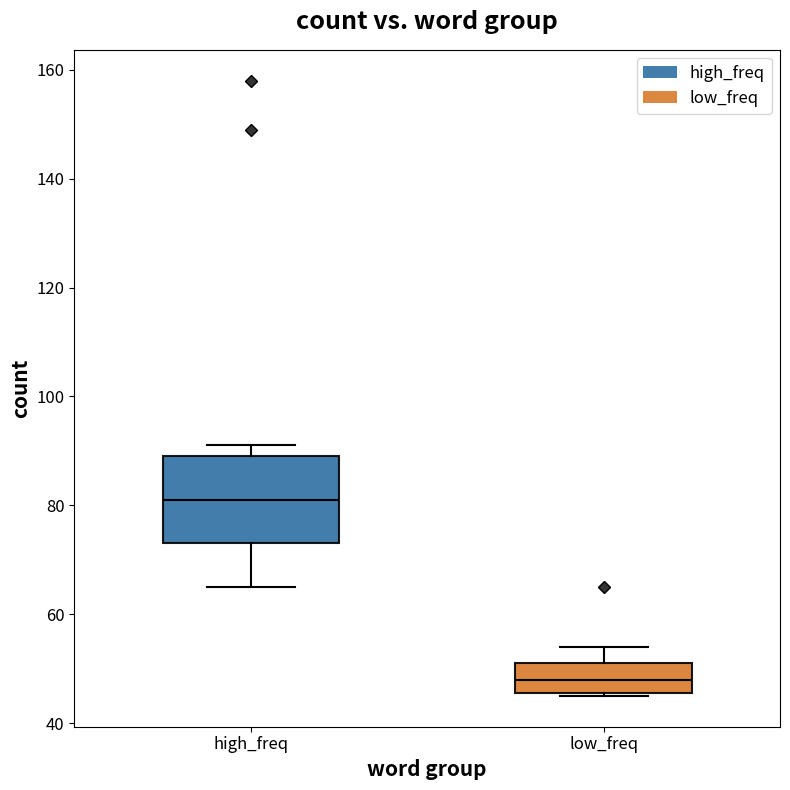

Which box is the tallest, from its lower edge to its upper edge?

high_freq